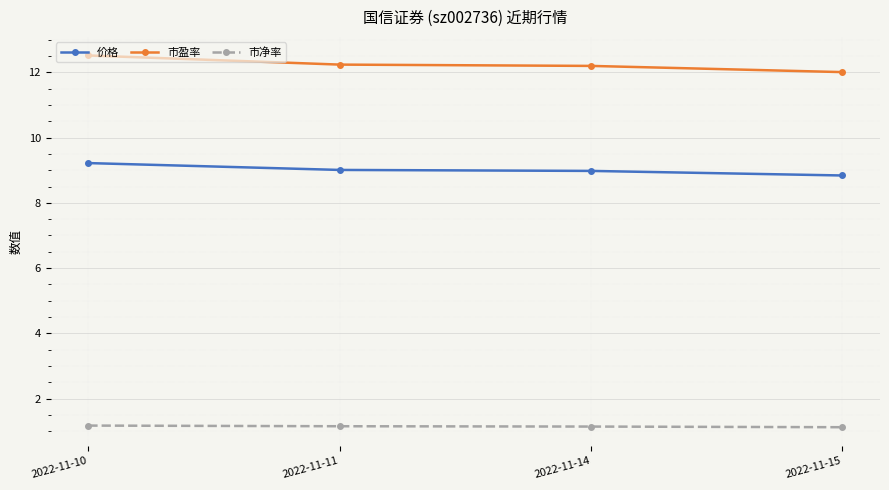

What is the average value of the 市盈率 series?

12.2